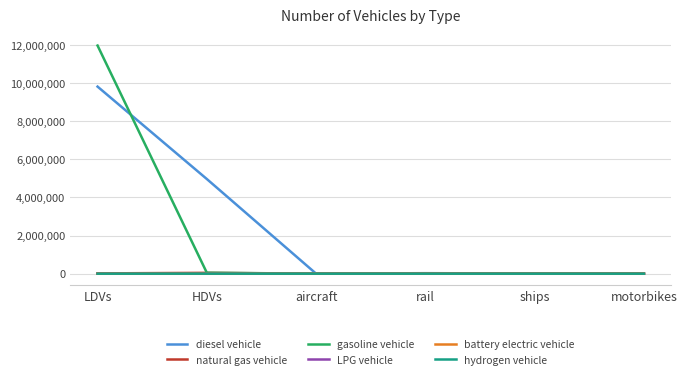

What is the total value across all series at rail?

26052.4